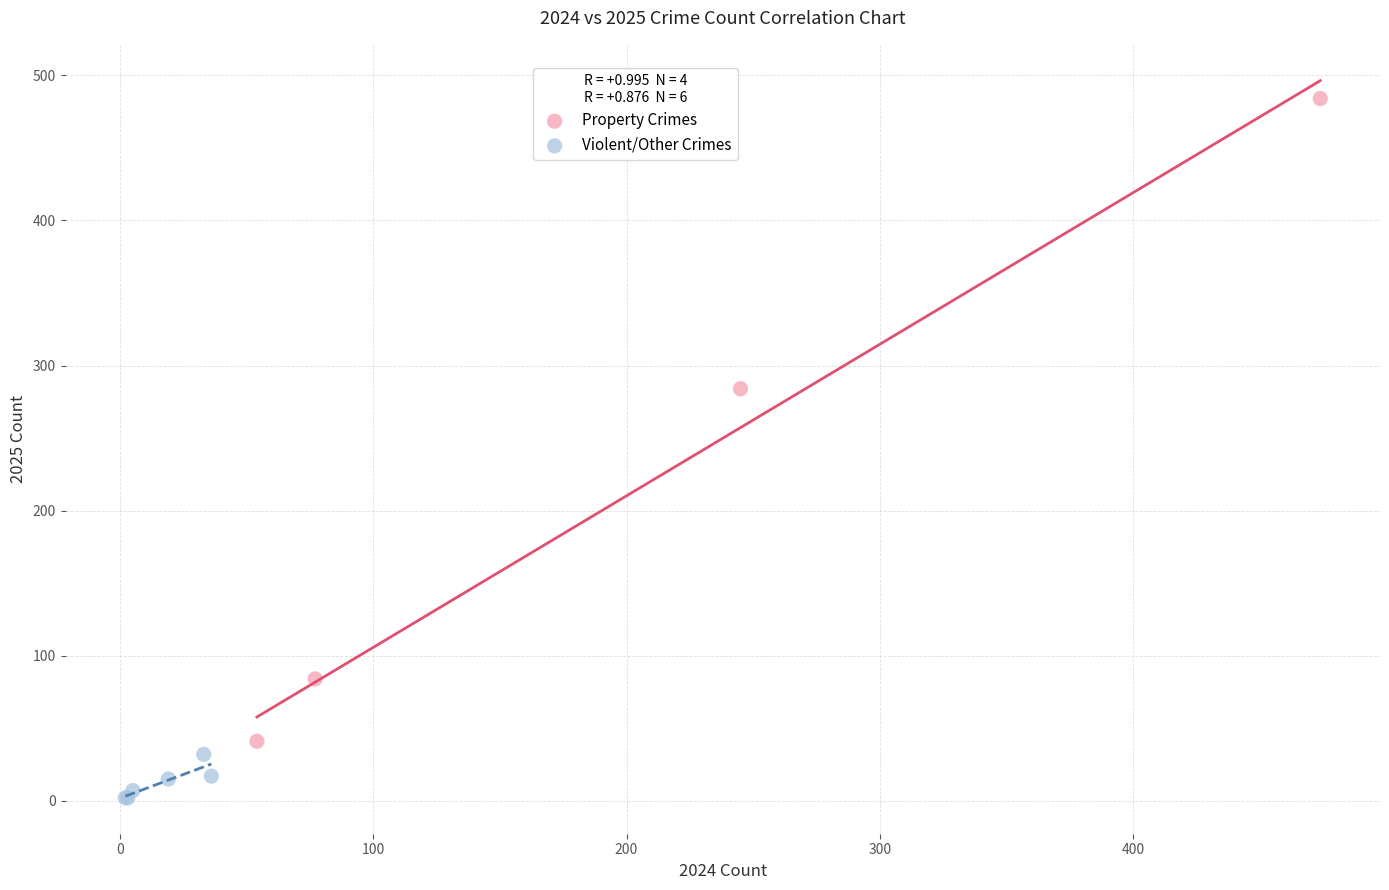

Which series has the widest spread of Y values?

Property Crimes